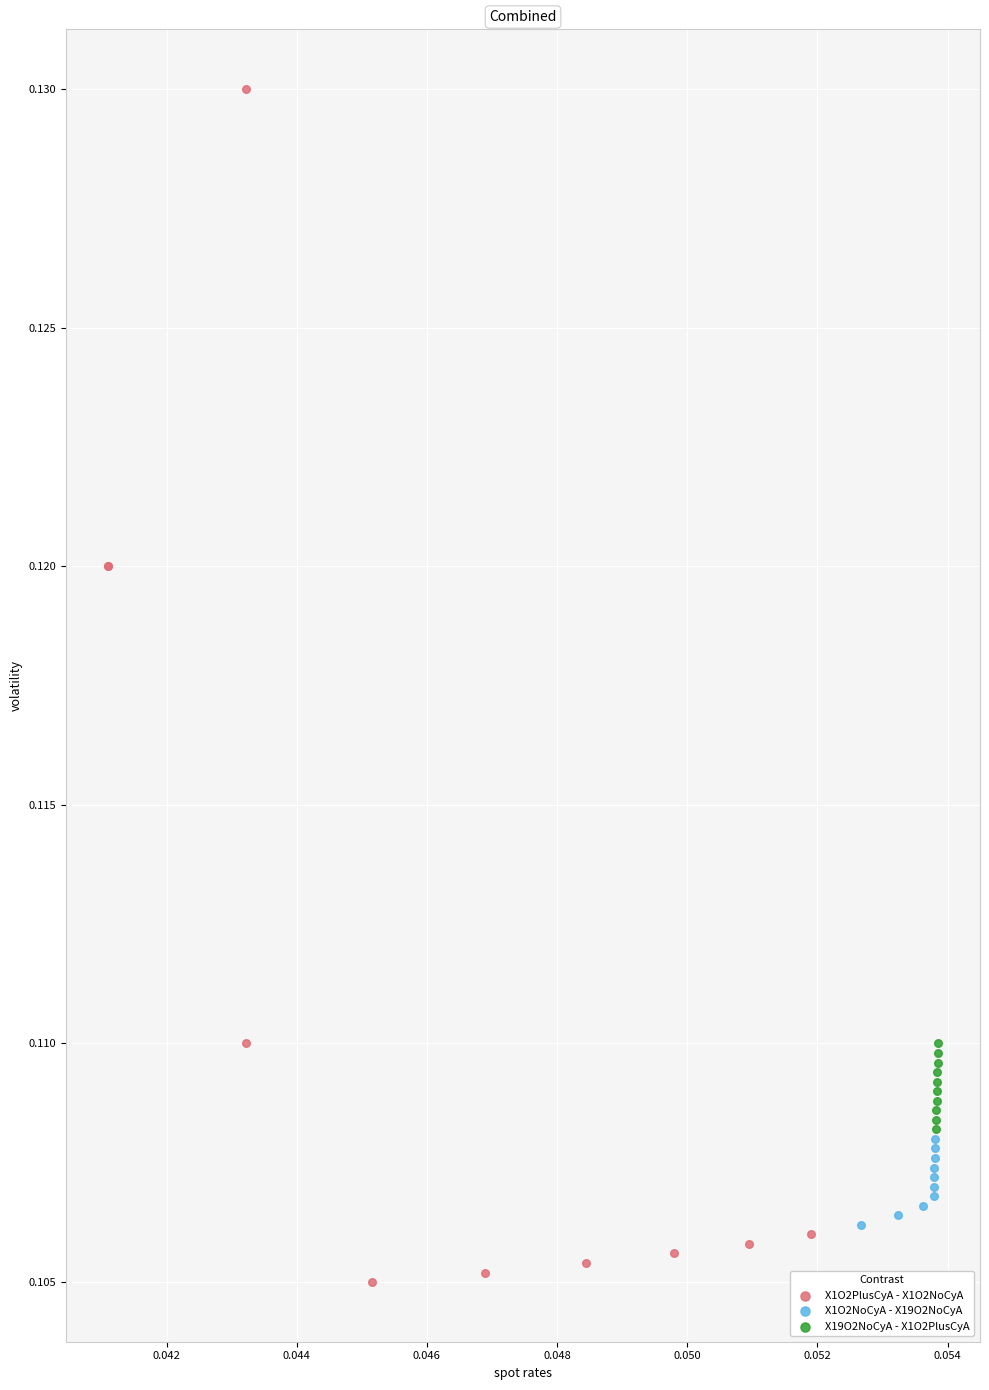

Which series has the widest spread of Y values?

X1O2PlusCyA - X1O2NoCyA